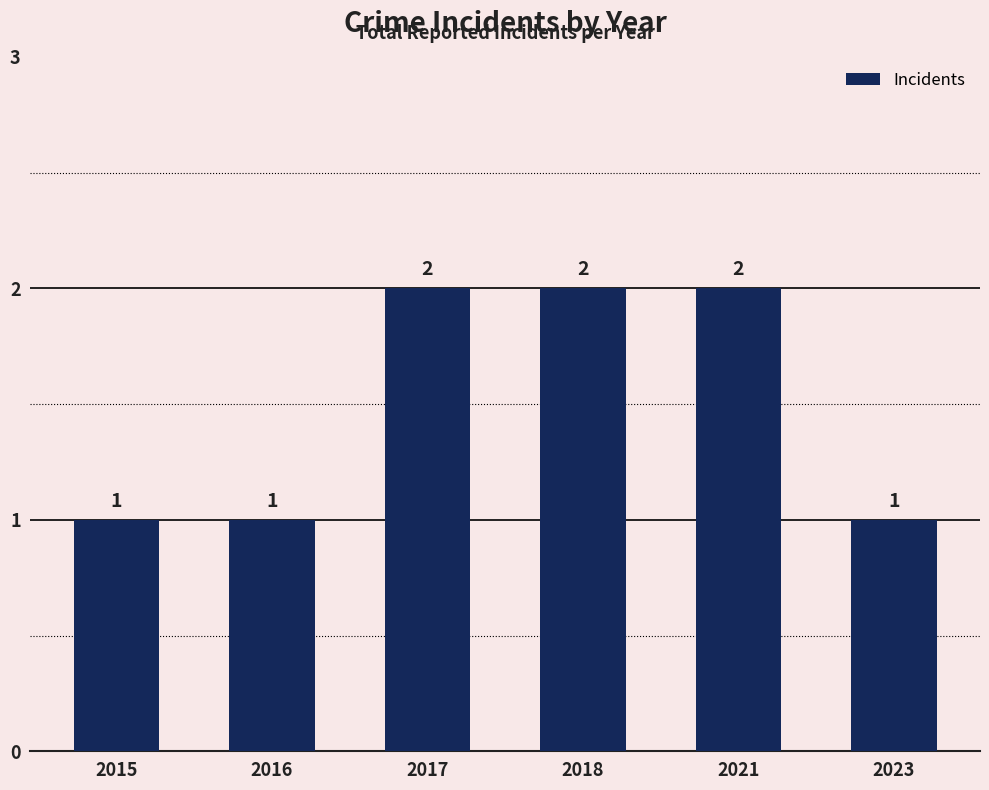

What is the sum of all values?

9